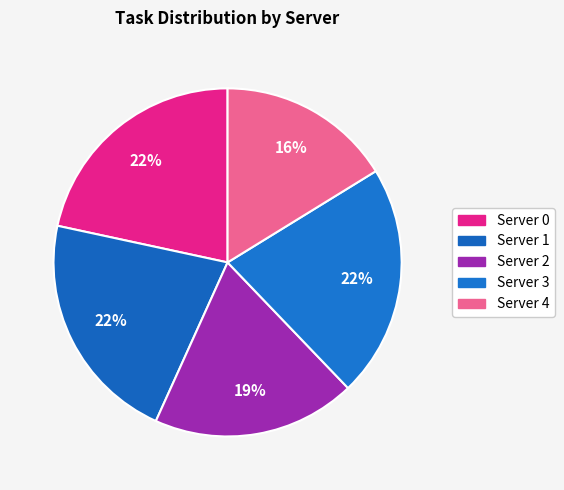

How many segments does this pie chart have?

5